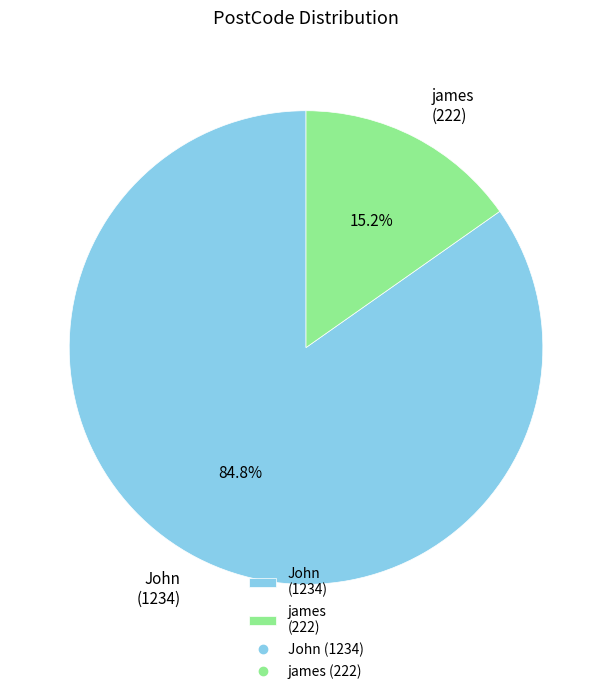

Rank the categories by value from highest to lowest.

John, james